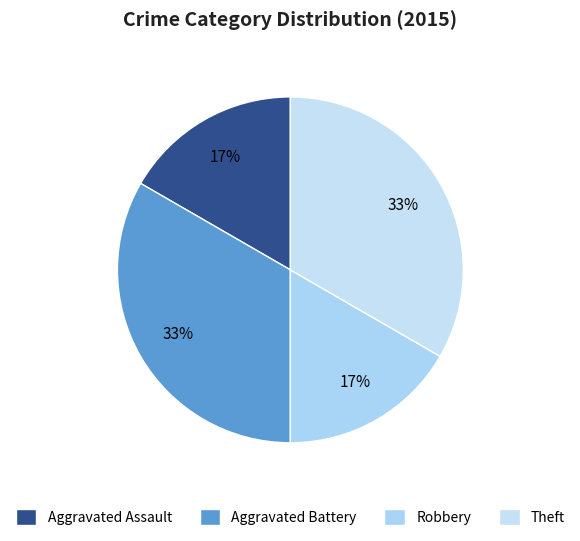

Does any single category account for the majority?

No